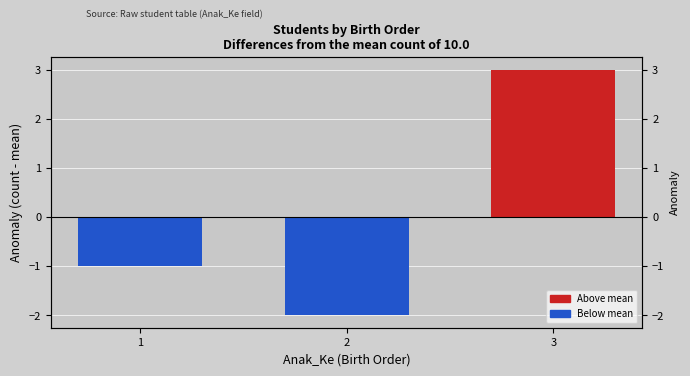

True or false: the data shows -1 at 2.

False